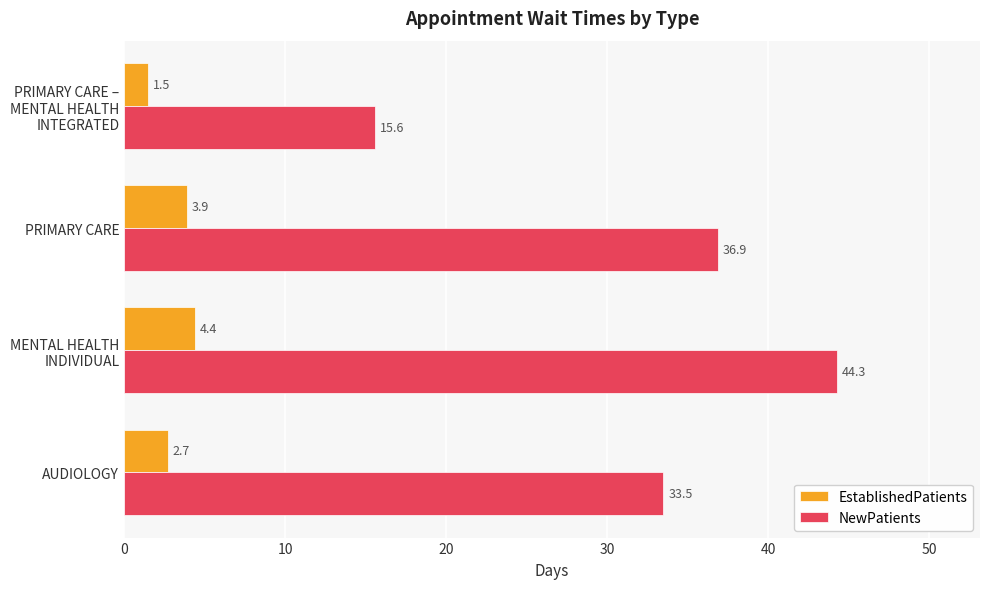

How many values in the EstablishedPatients series exceed 3?

2